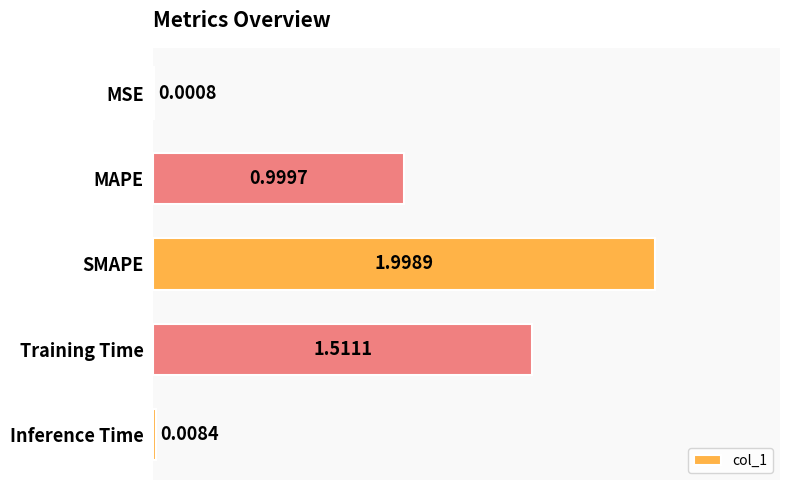

What is the sum of all values?

4.5